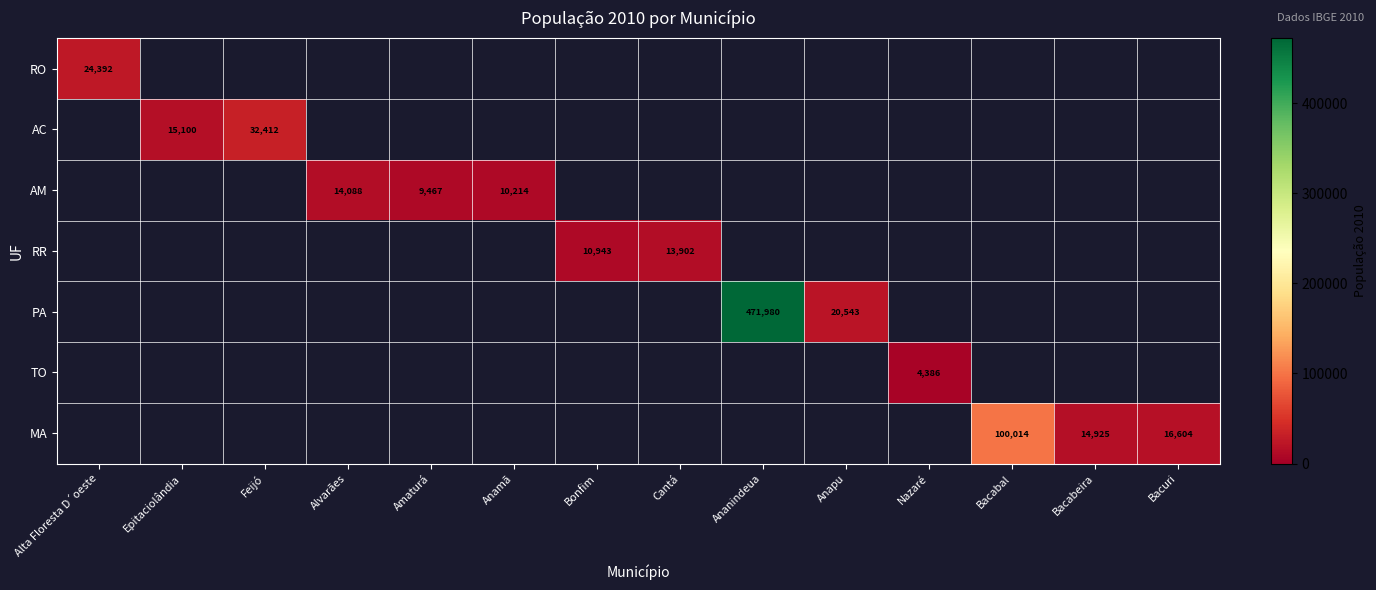

At which category does the chart reach its minimum across all series?

Nazaré